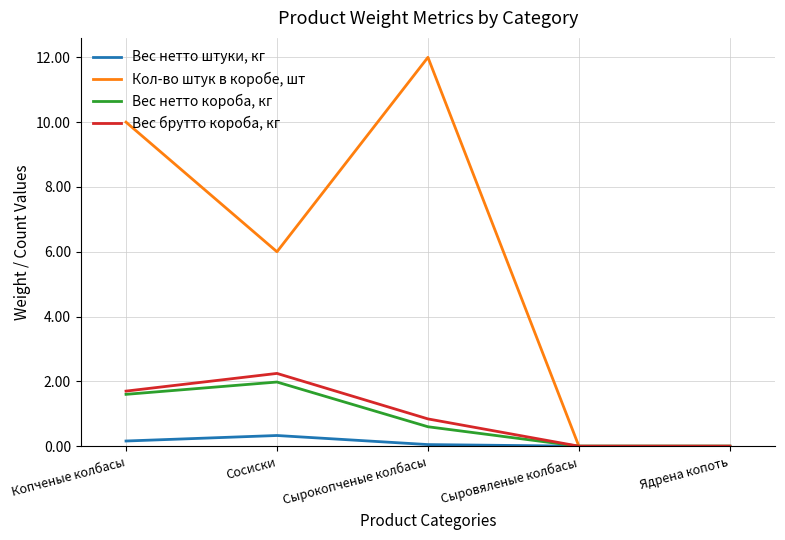

How many lines are shown in the chart?

4